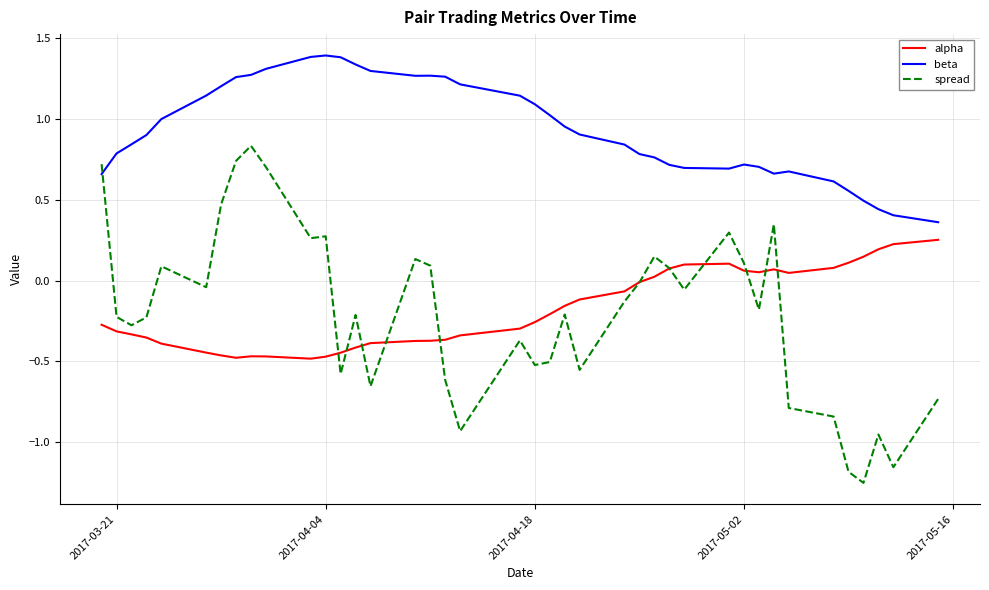

What is the greatest value displayed?

1.4